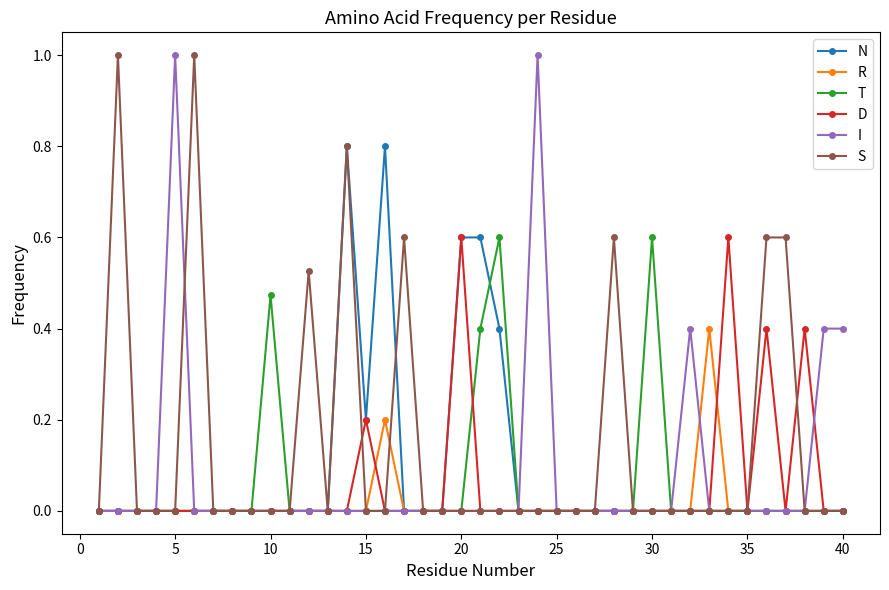

What is the difference between the second highest and second lowest values in the D series?

0.6